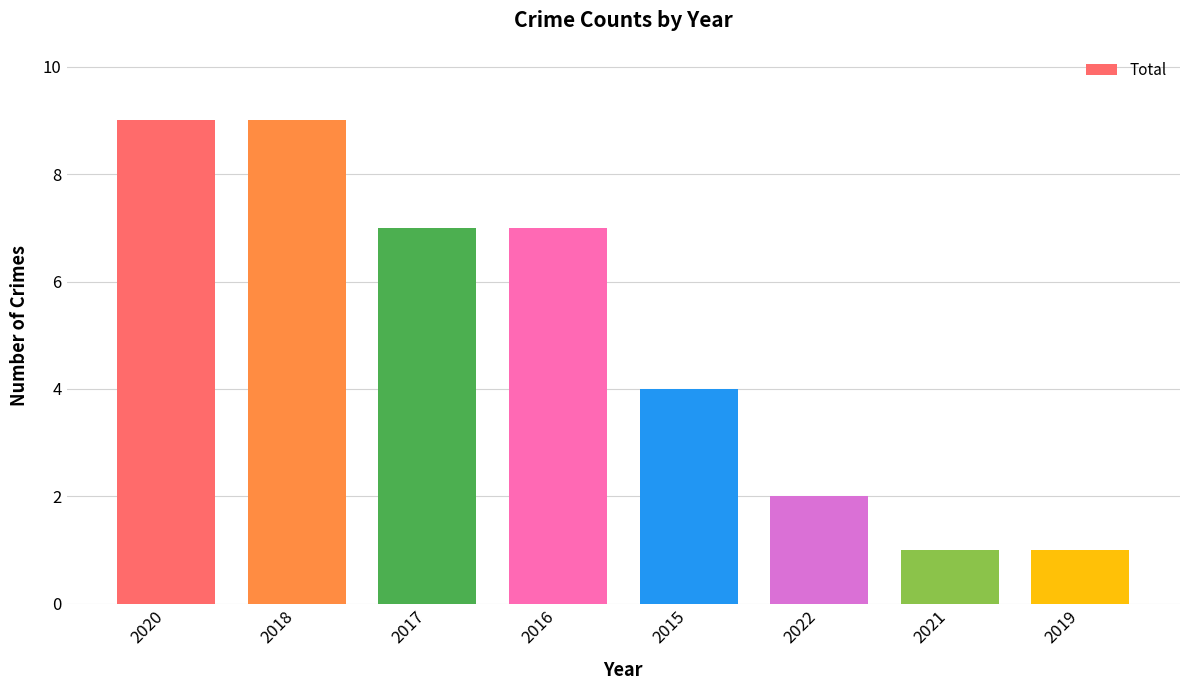

True or false: the data shows 0 at 2019.

False